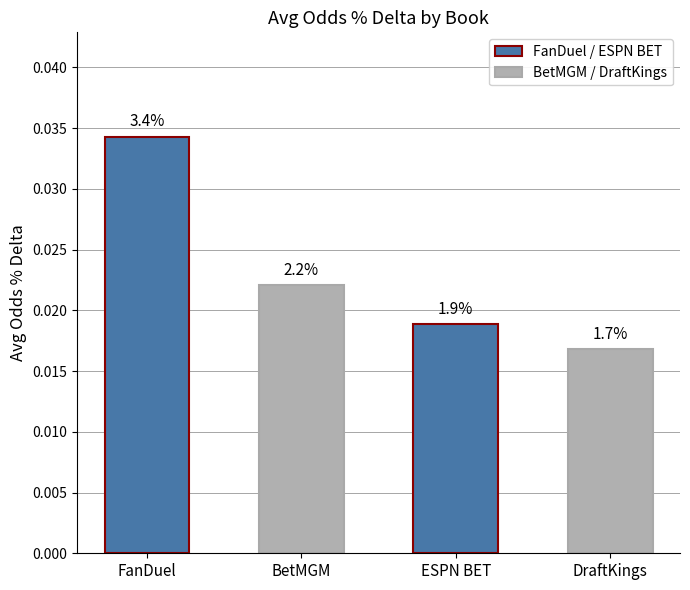

How many series are shown in this chart?

1